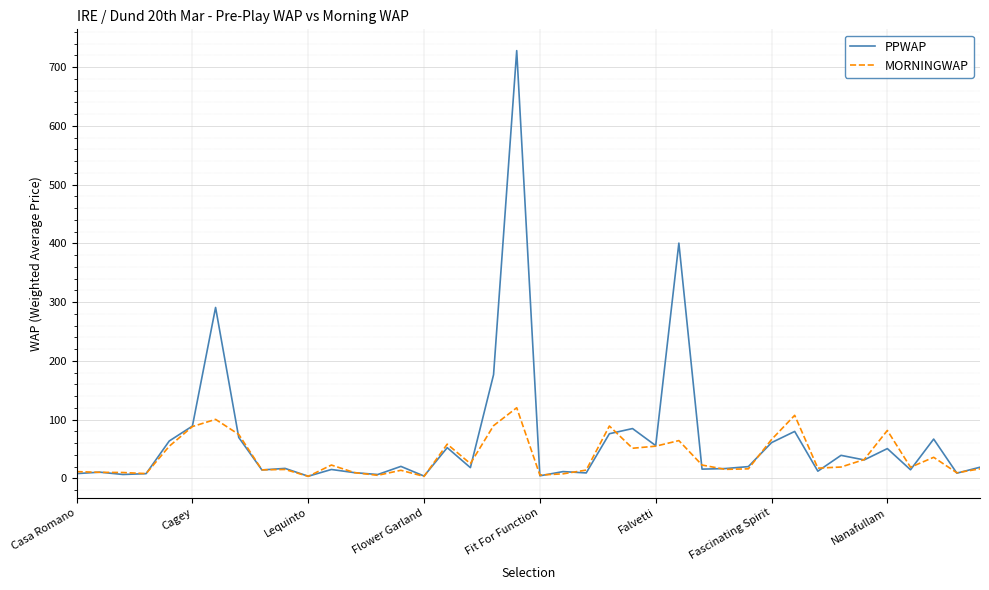

What is the difference between the maximum and minimum values in the PPWAP series?

724.6